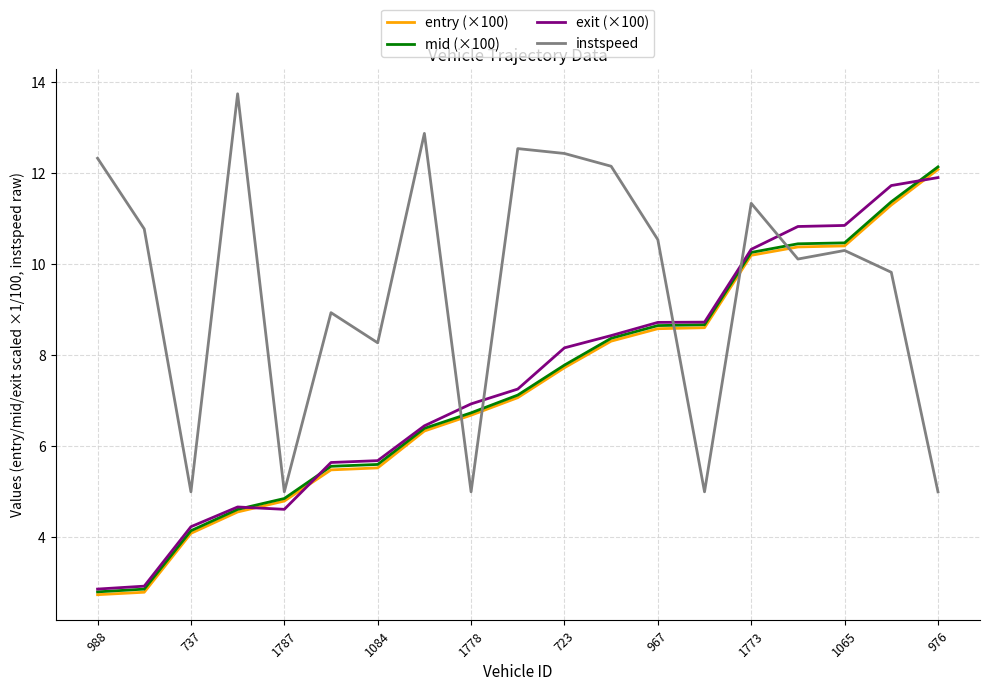

Which series ends up on top after the final intersection of exit (×100) and instspeed?

exit (×100)